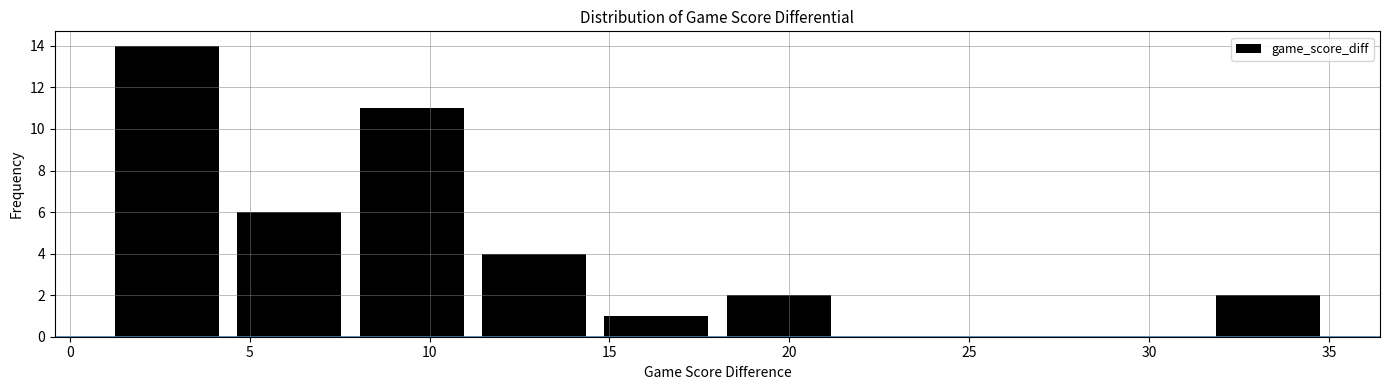

Reading left to right, transcribe this chart: for each bar, give the range it covers on the x-axis and its height. Neither the bar edges nor the heights are printed on the chart, so give them approximately, as read against the axes.

1.0 to 4.4: 14
4.4 to 7.8: 6
7.8 to 11.2: 11
11.2 to 14.6: 4
14.6 to 18.0: 1
18.0 to 21.4: 2
21.4 to 24.8: 0
24.8 to 28.2: 0
28.2 to 31.6: 0
31.6 to 35.0: 2